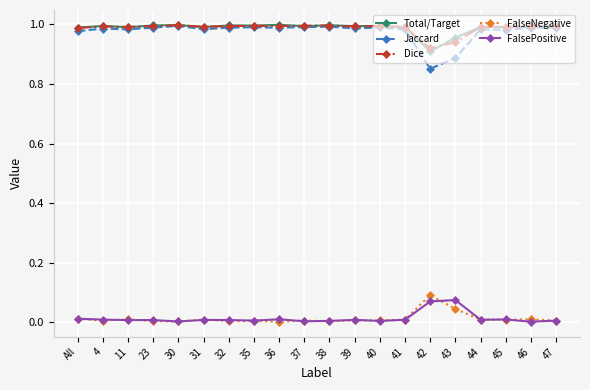

Which series has the widest spread of values?

Jaccard